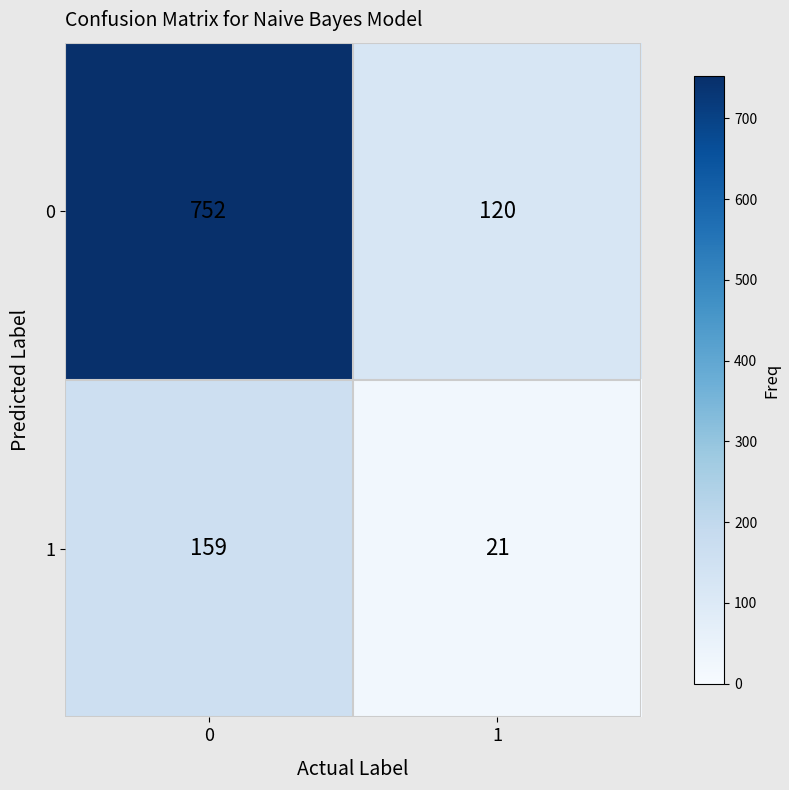

At how many categories does at least one series exceed 305?

1